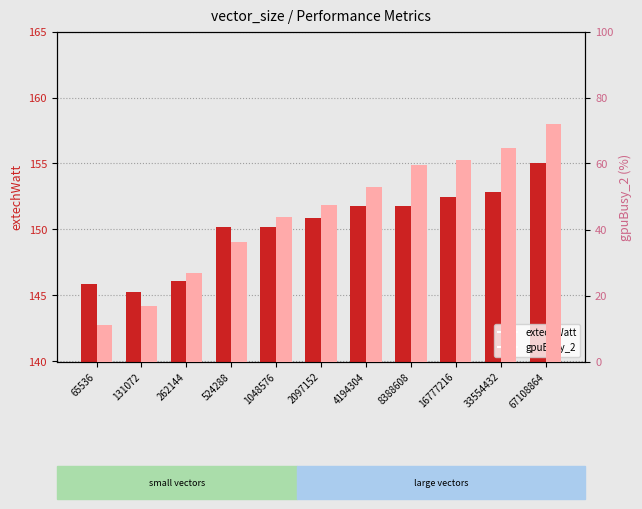

Which series changed the most between 8388608 and 33554432?

gpuBusy_2